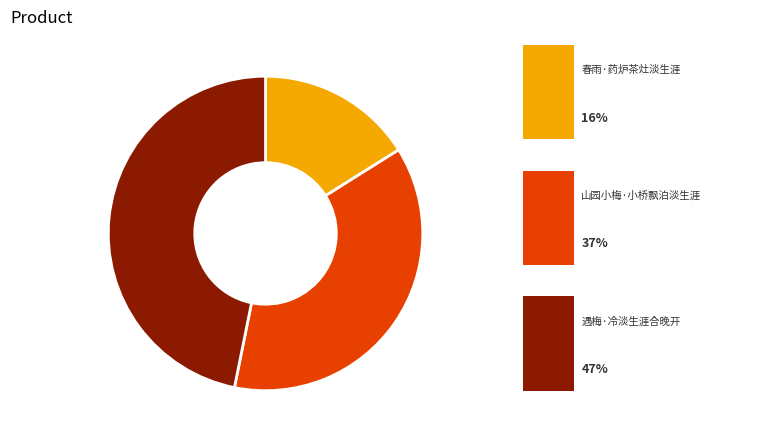

Is there a majority slice in this chart?

No